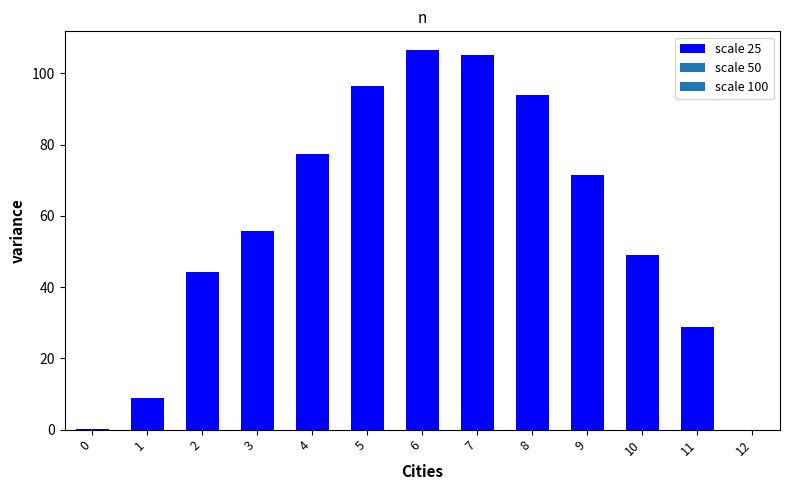

What is the sum of the values at 6 and 1?

115.5